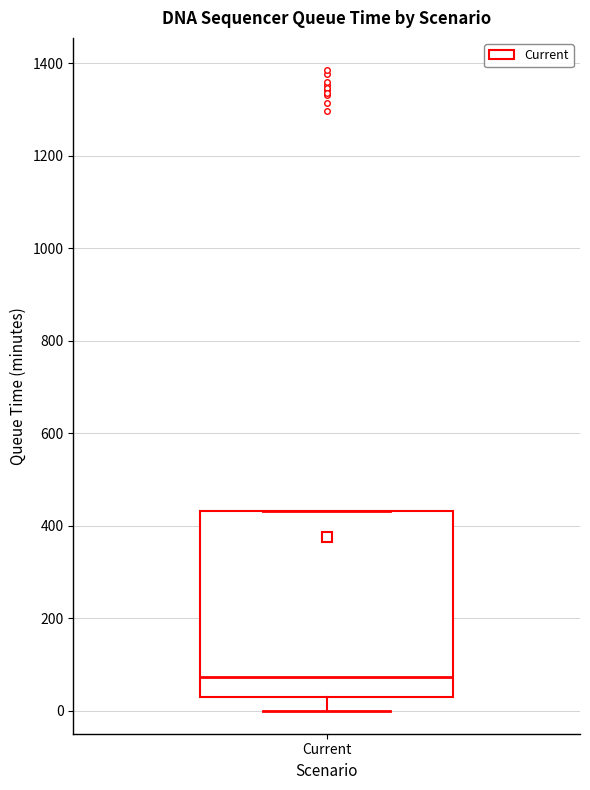

Read this box plot against the y-axis: the position of the median line, the range covered by the box, and the ends of both whiskers. The values are not printed on the chart, so give them approximately, as read against the axis.

median 80, box 40 to 440, whiskers 0 to 440